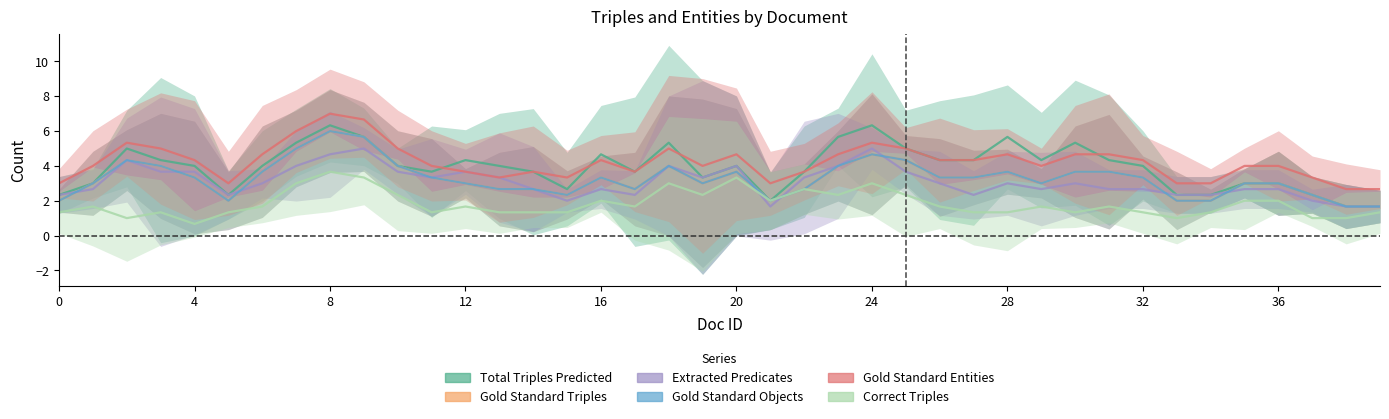

How many values in the Gold Standard Objects series are below 3?

16